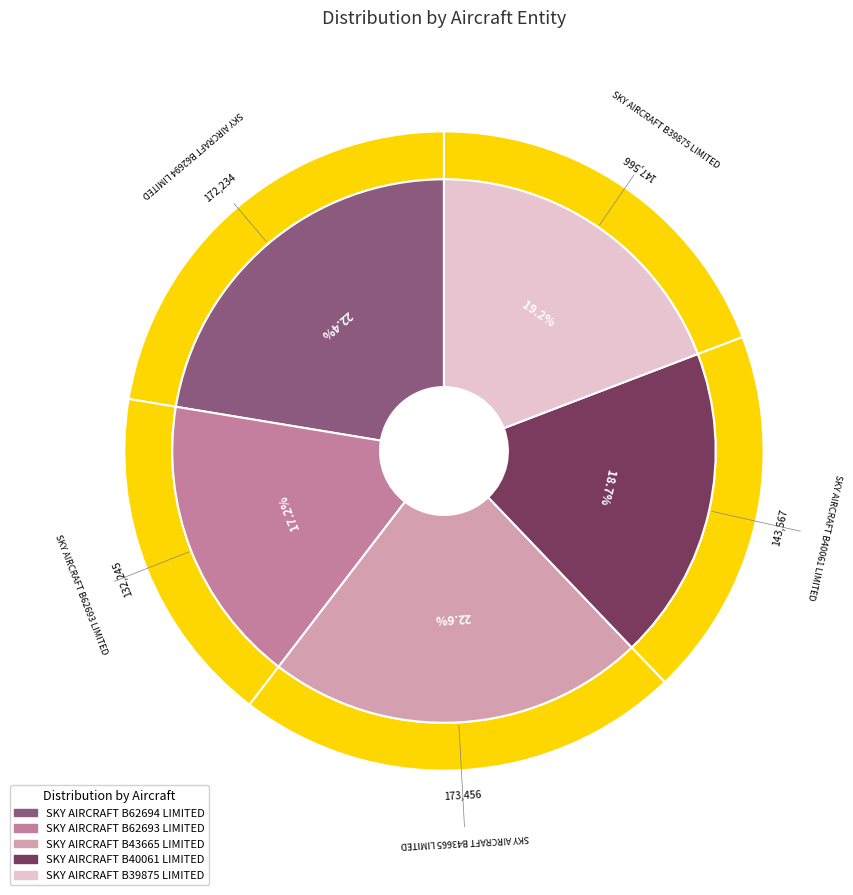

What percentage is the SKY AIRCRAFT B43665 LIMITED slice, to the nearest percent?

23%